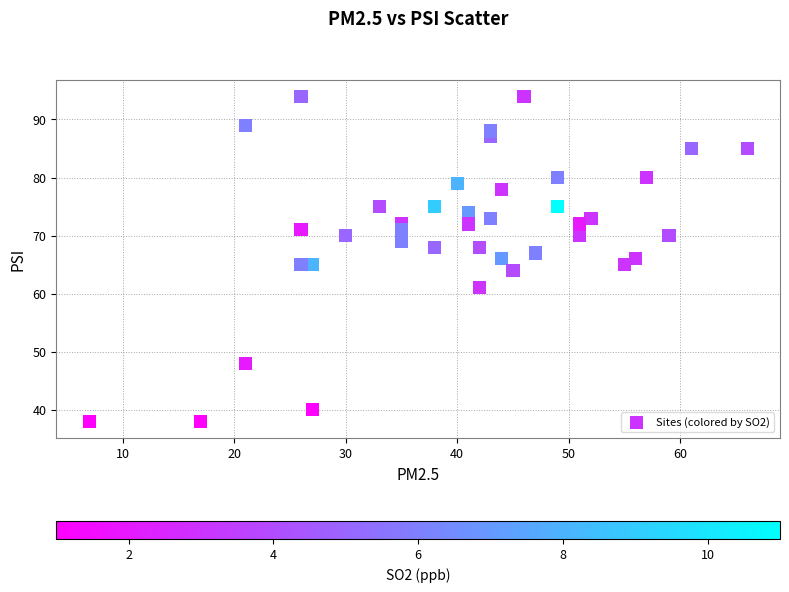

What is the range of X values (max minus min)?

59